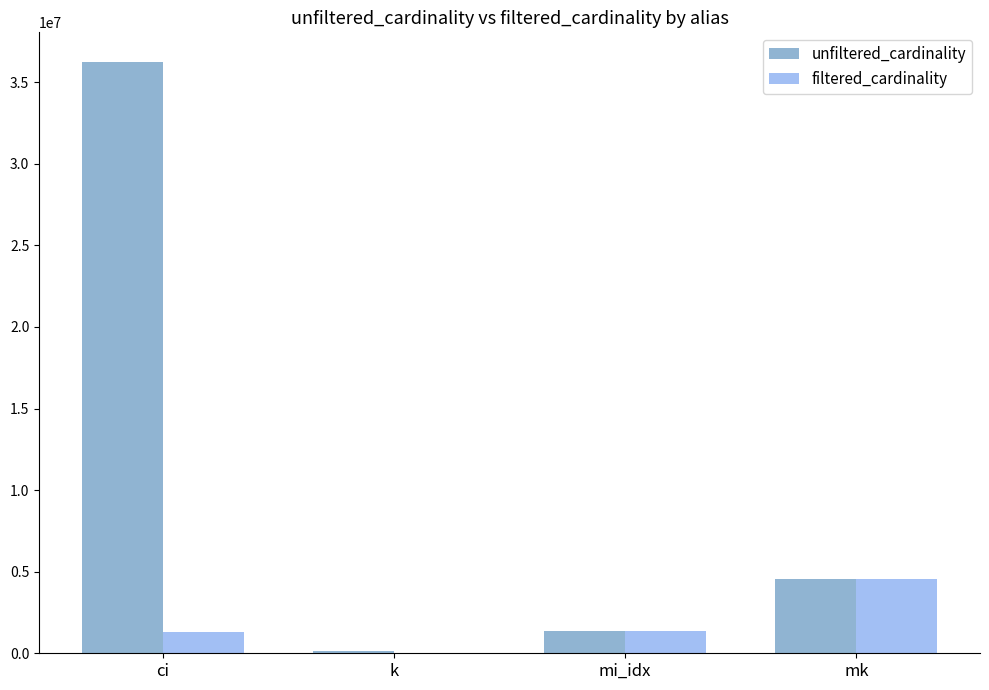

At which category is the sum across all series the highest?

ci